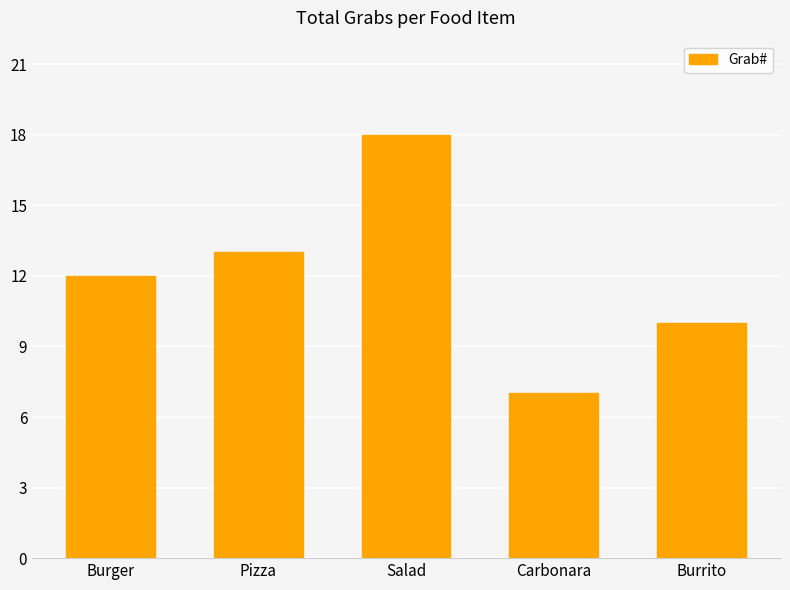

What is the difference between the second highest and second lowest values?

3